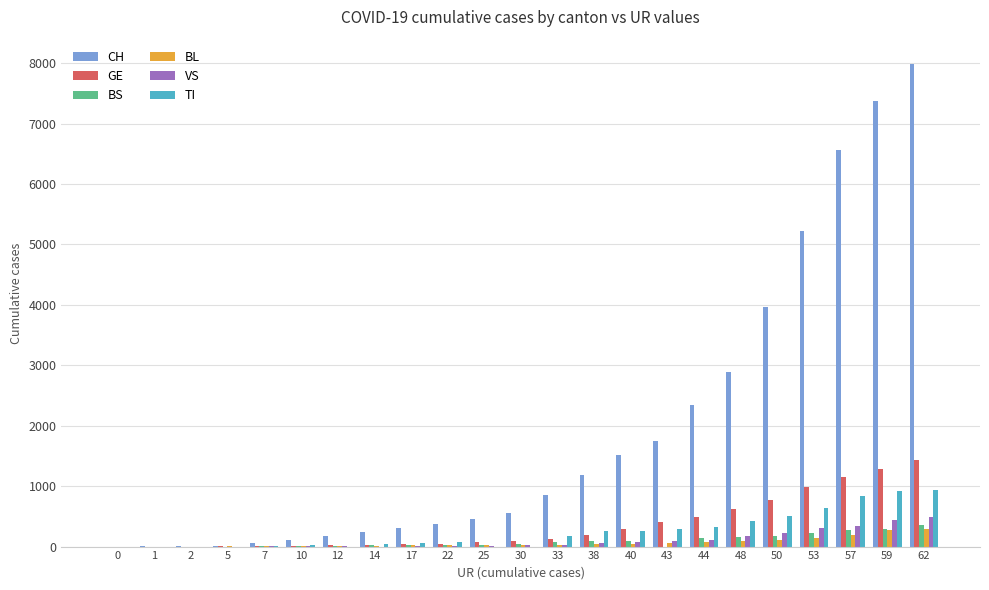

What is the sum of all BS values?

2090